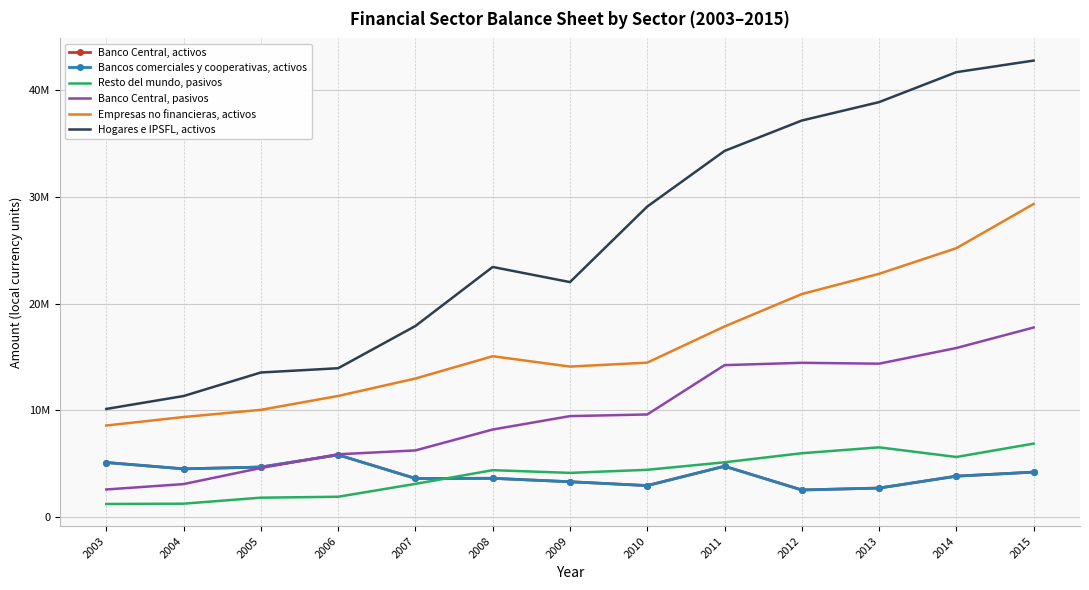

Is it true that Banco Central, activos equals 1377291 at 2014?

False